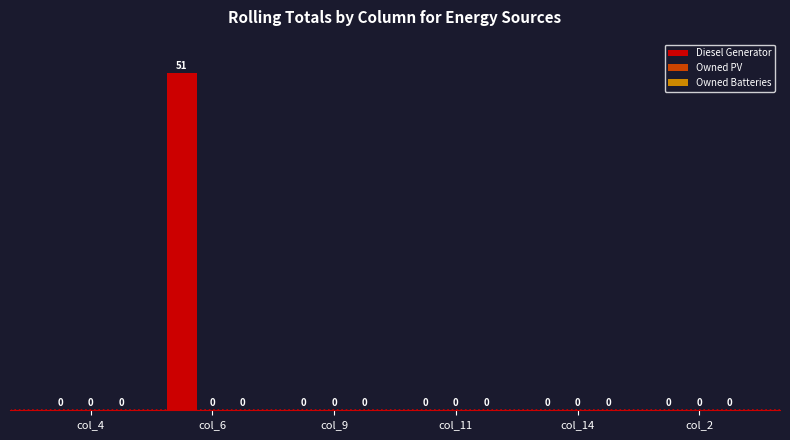

Is it true that the value at col_9 is 0?

True